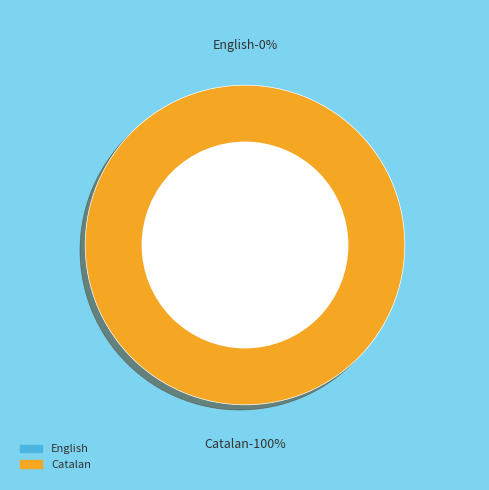

Which slice is the smallest?

English